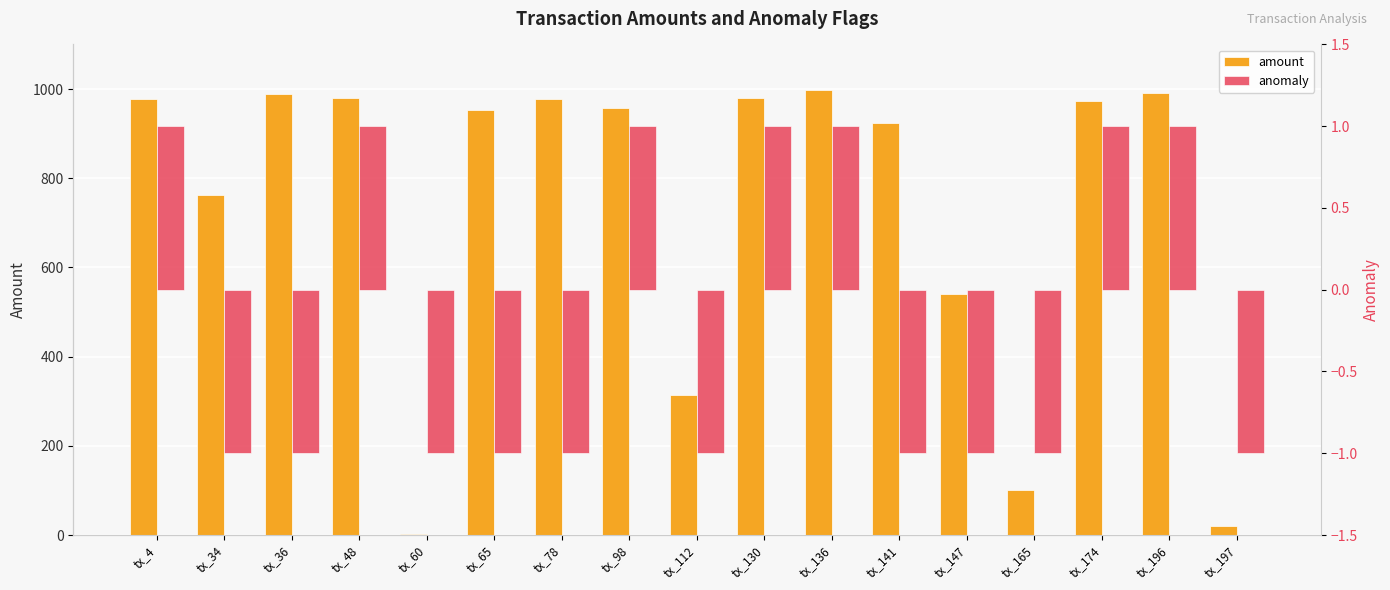

What is the sum of the amount values at tx_147 and tx_165?

642.1